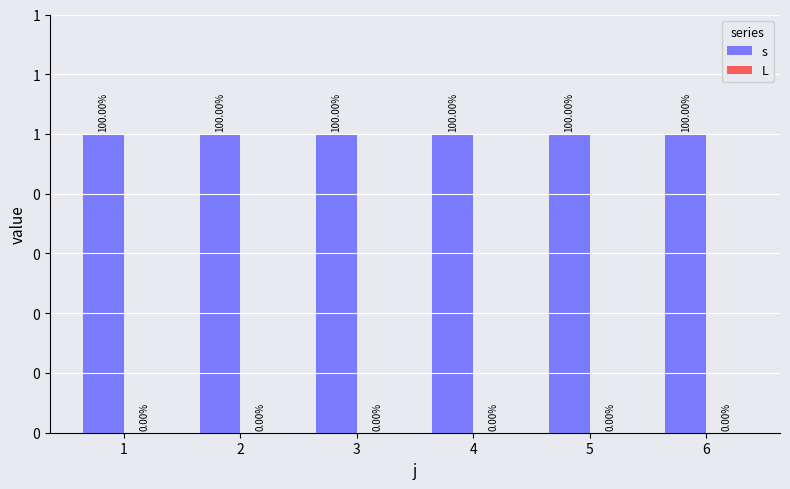

What is the total value across all series at 5?

1